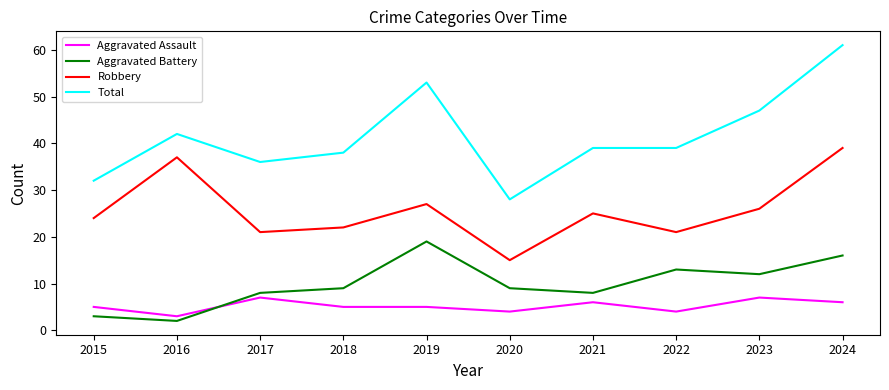

What is the difference between the second highest and minimum values in the Robbery series?

22